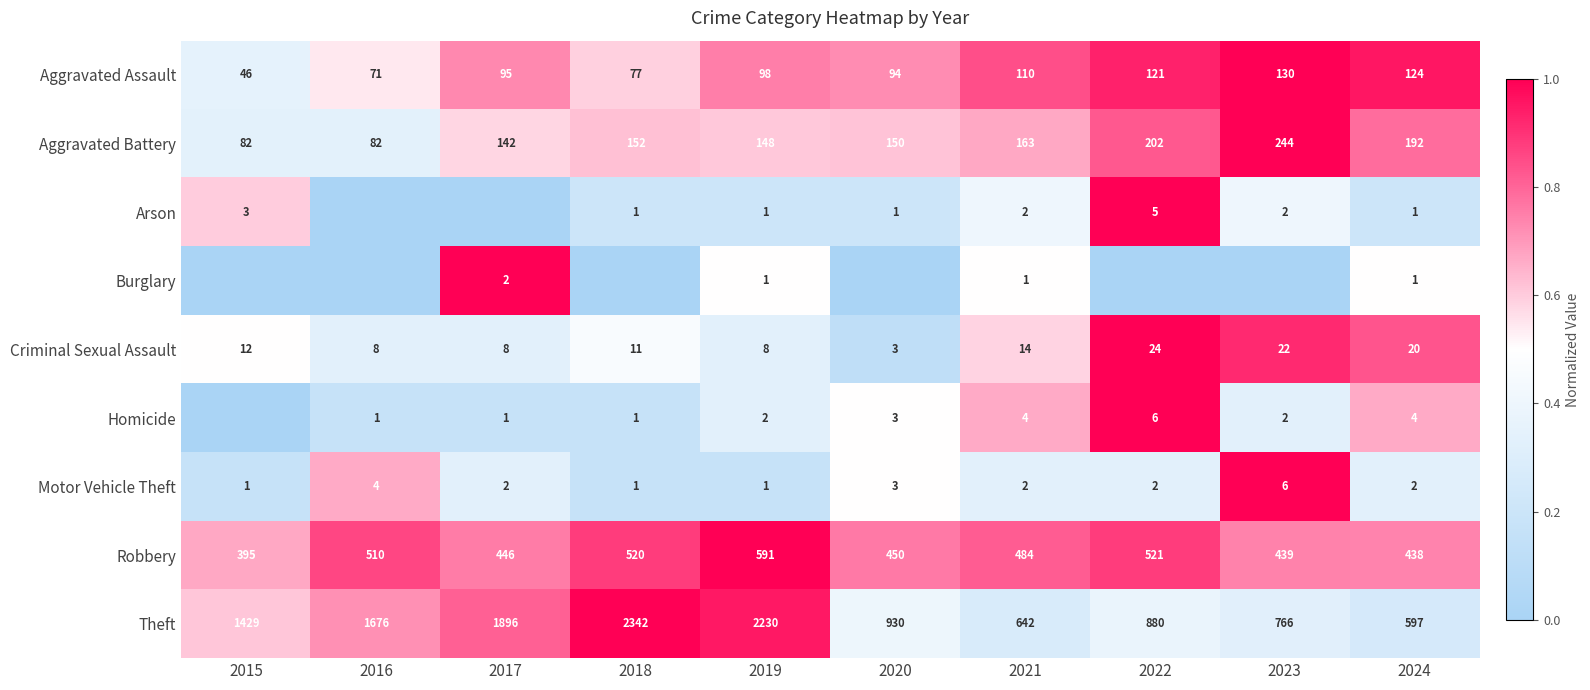

What is the difference between the Theft values at 2015 and 2017?

467